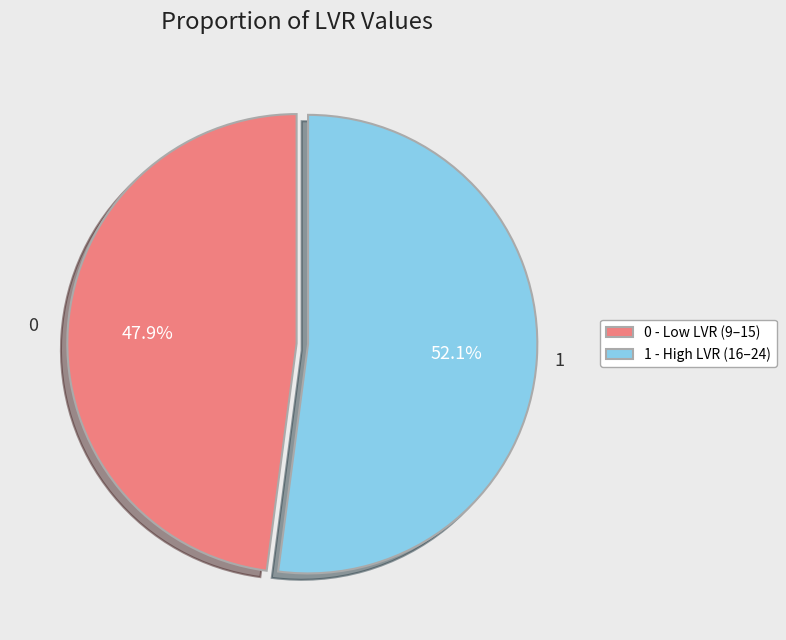

Between 0 - Low LVR (9–15) and 1 - High LVR (16–24), which is larger?

1 - High LVR (16–24)